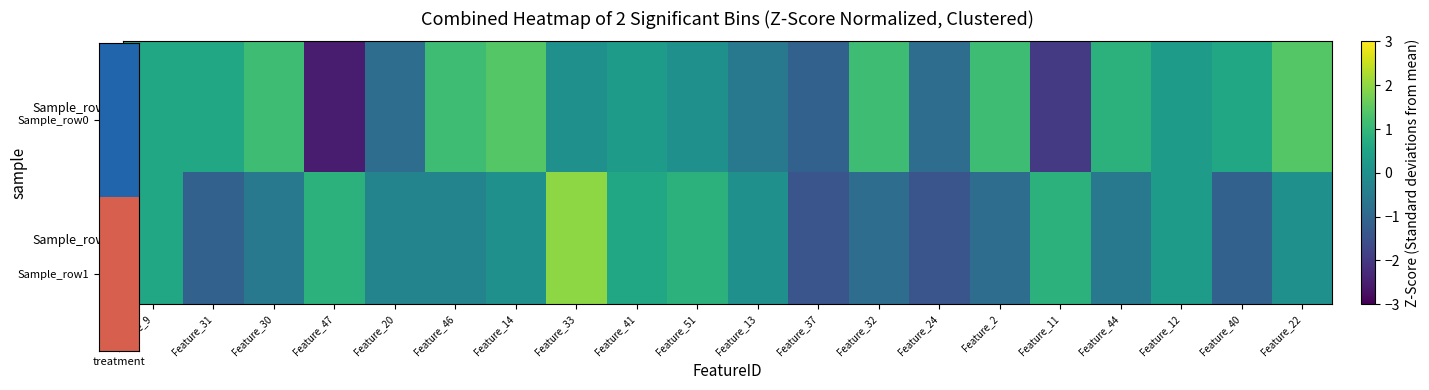

Rank the series at Feature_33 from highest to lowest value.

Sample_row1, Sample_row0